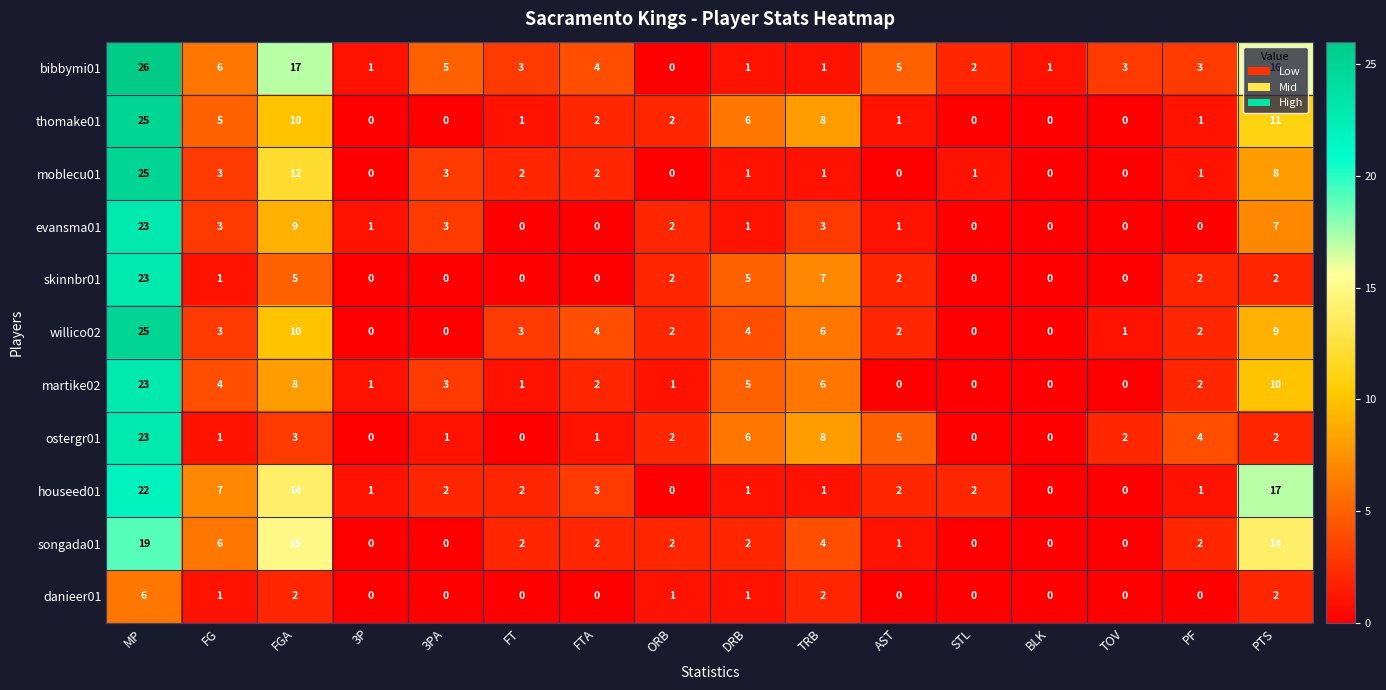

What is the difference between the maximum and minimum values in the songada01 series?

19